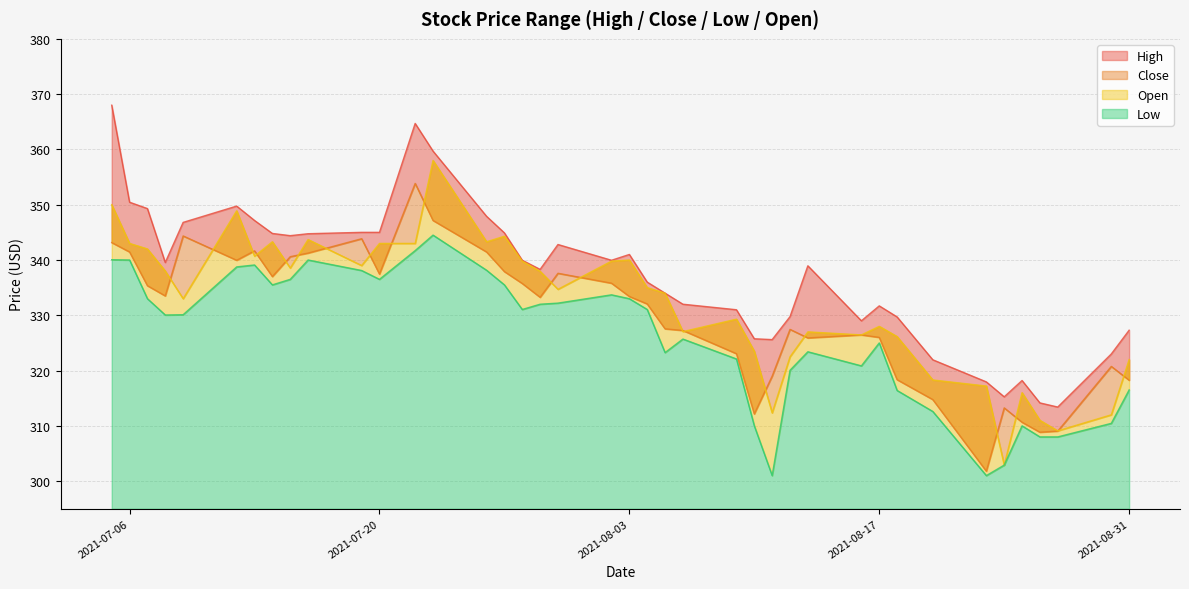

What are all the series names shown in the legend?

High, Close, Low, Open